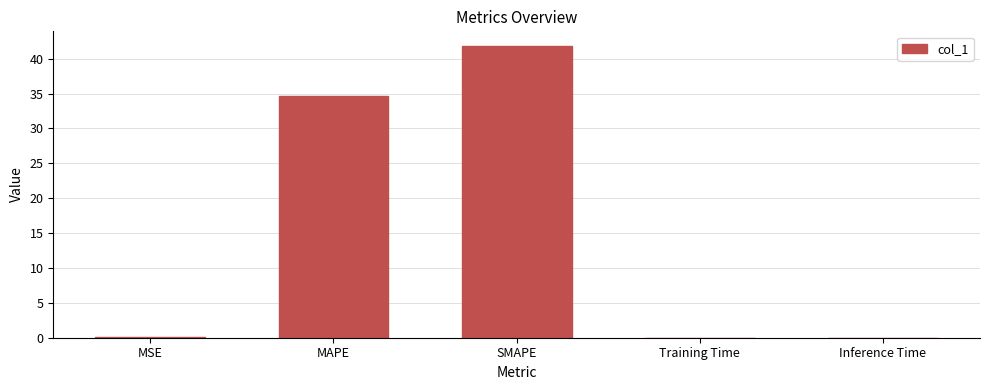

The chart shows a value of 0.0 at Inference Time. True or false?

True